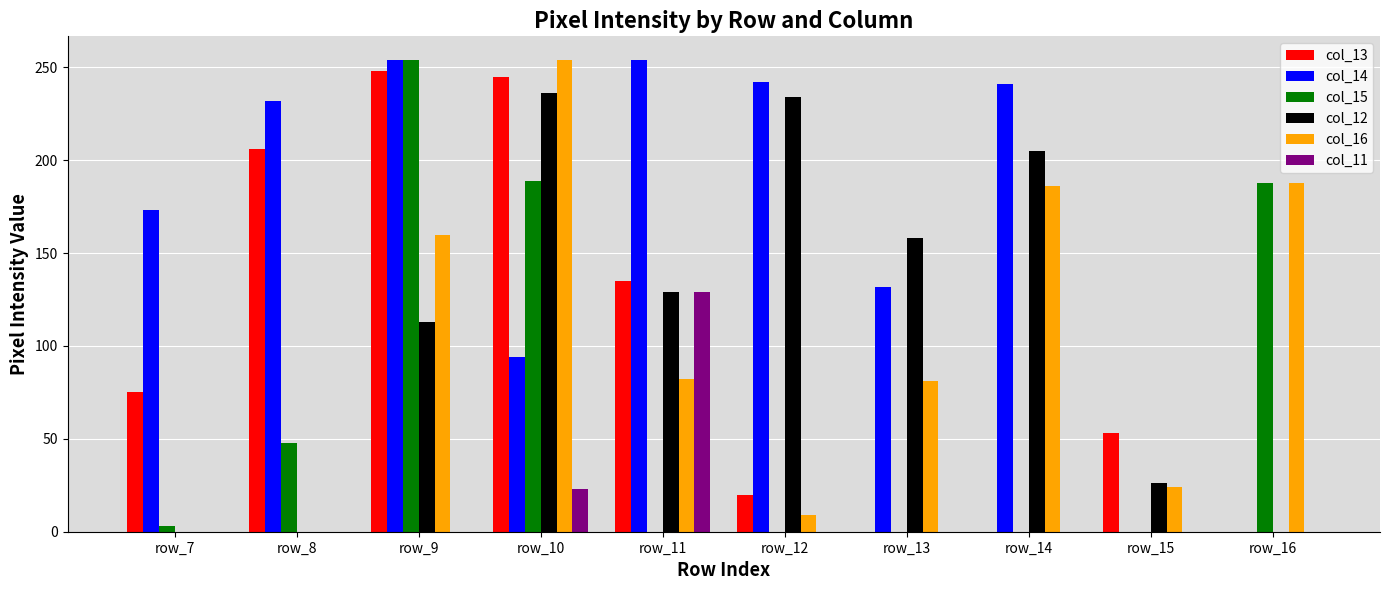

The col_11 series shows 0 at row_8. True or false?

True